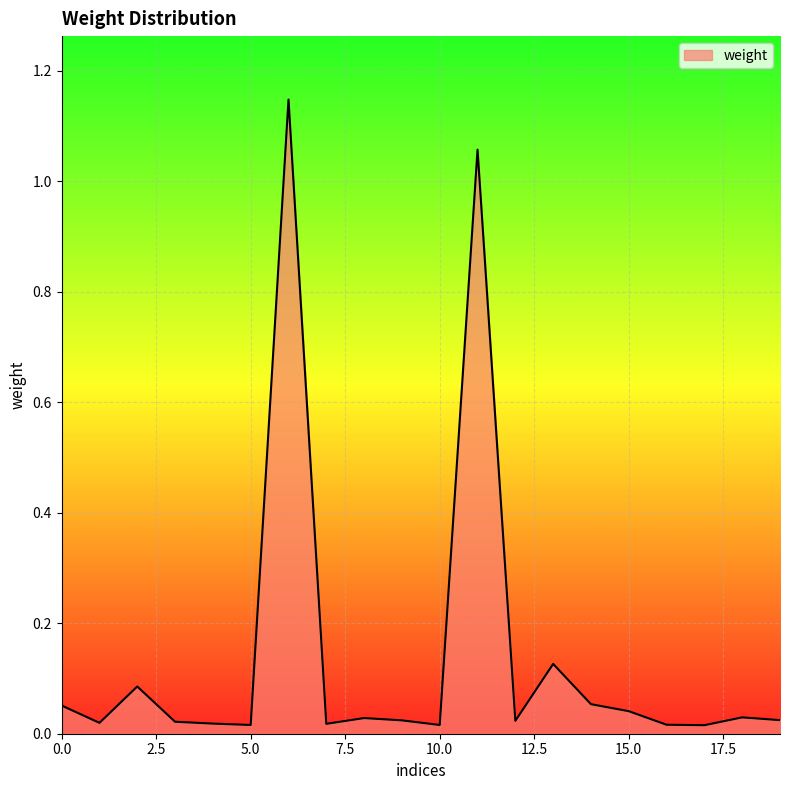

What is the average value?

0.1